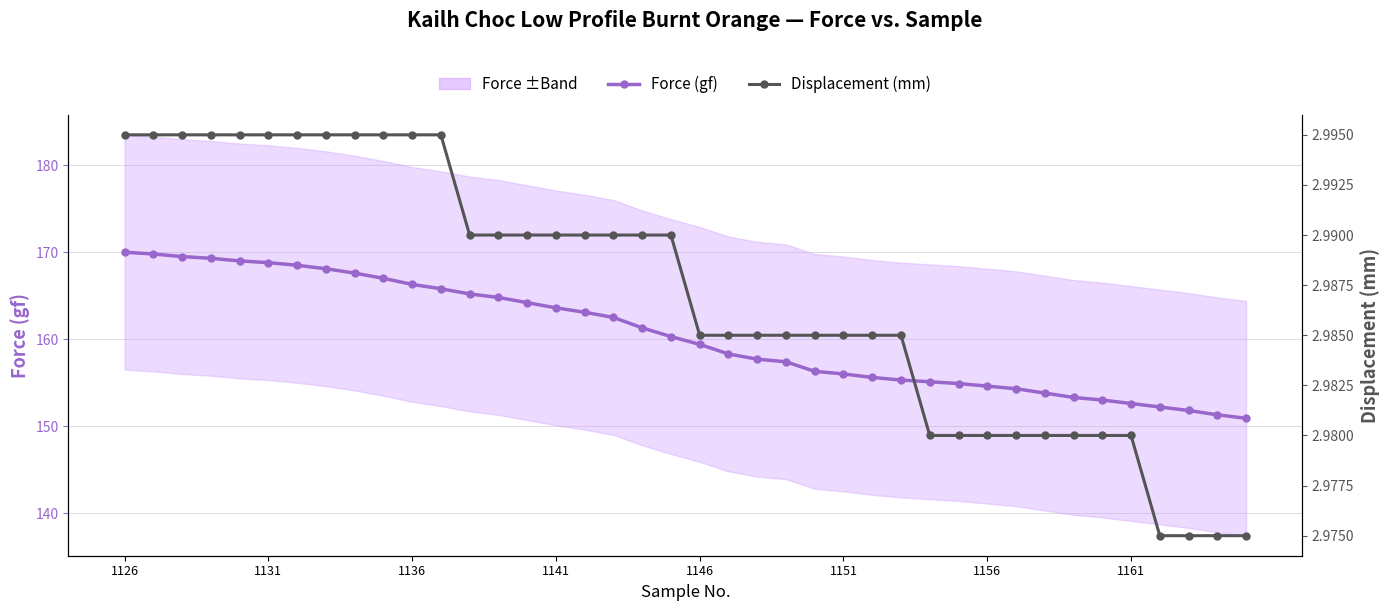

What is the difference between the highest and lowest values at 9?

164.0